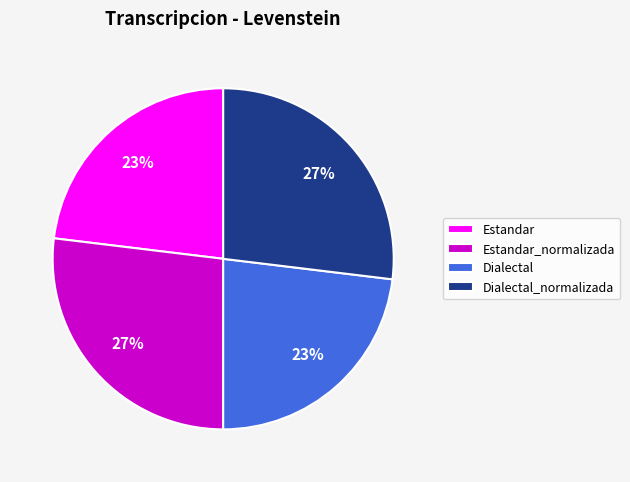

What percentage is the Dialectal slice, to the nearest percent?

23%